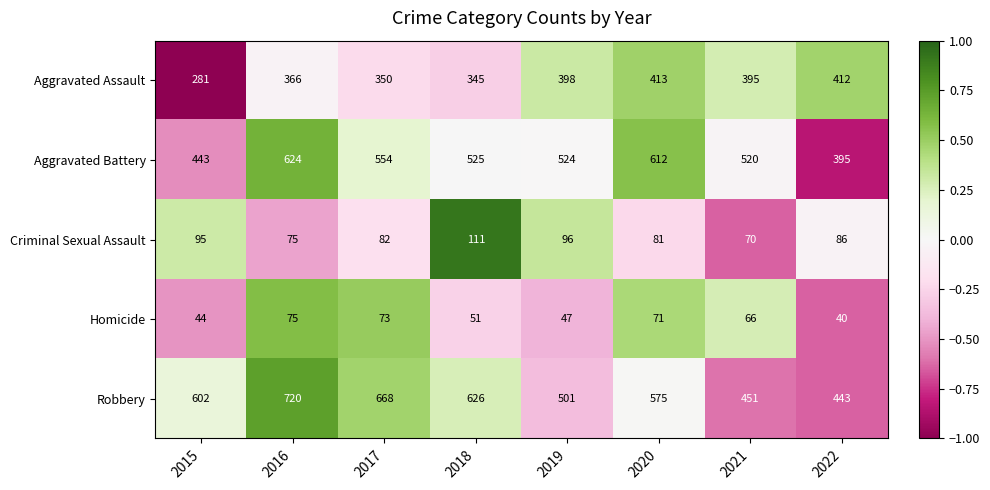

Rank the categories by Homicide value from highest to lowest.

2016, 2017, 2020, 2021, 2018, 2019, 2015, 2022